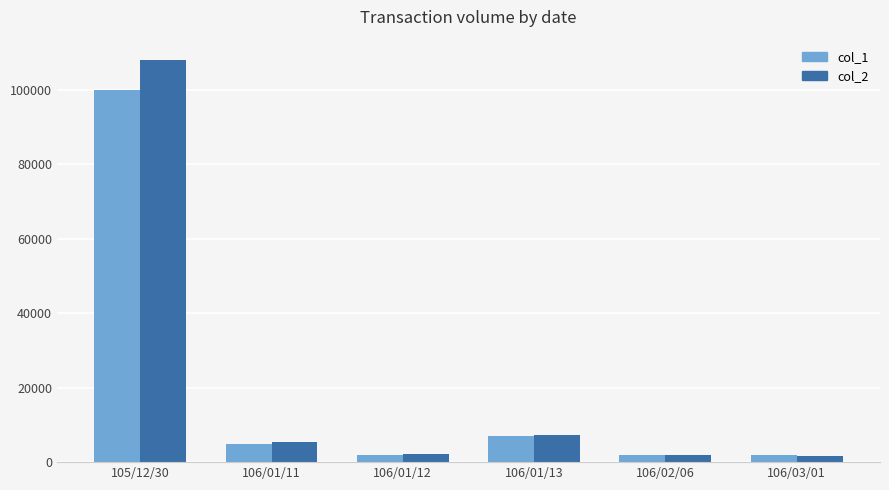

What is the spread (max minus min) of values at 105/12/30?

8000